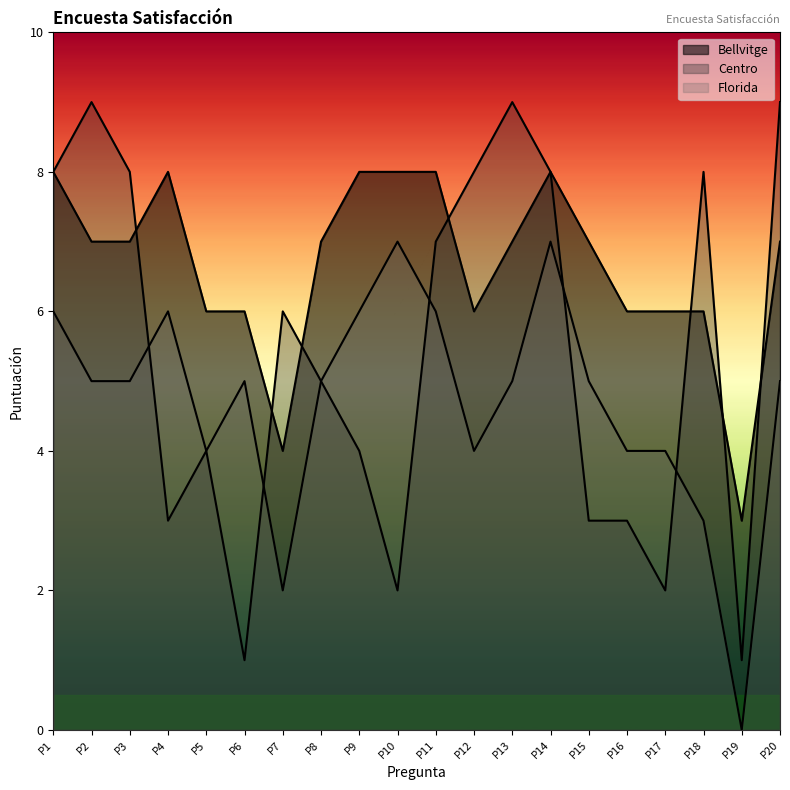

What is the average value of the Florida series?

5